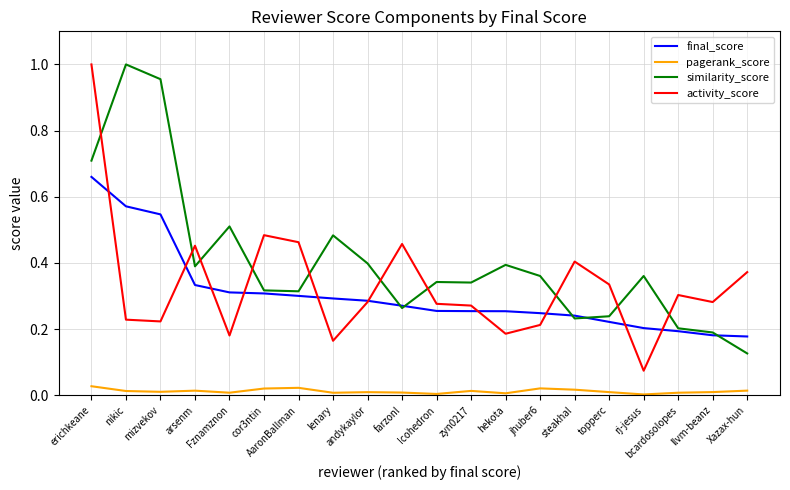

The value of final_score at zyn0217 is 0.4. True or false?

False